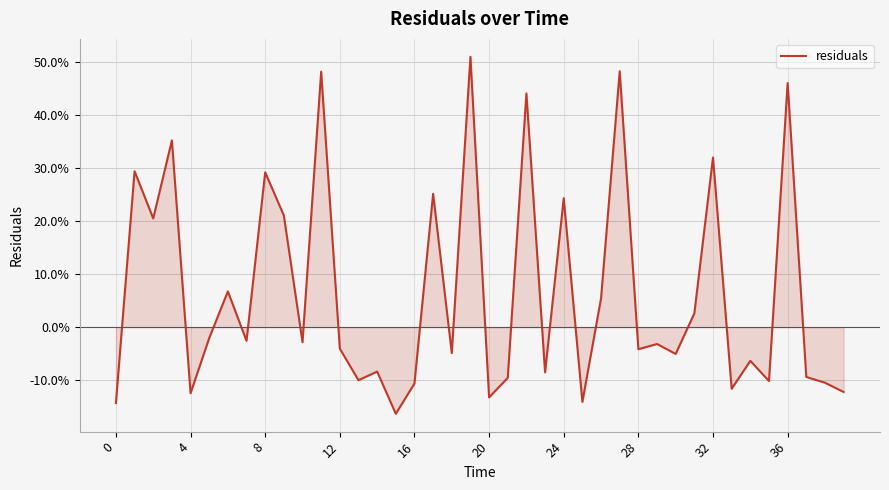

What is the value of the 26th point from the left?

-0.1